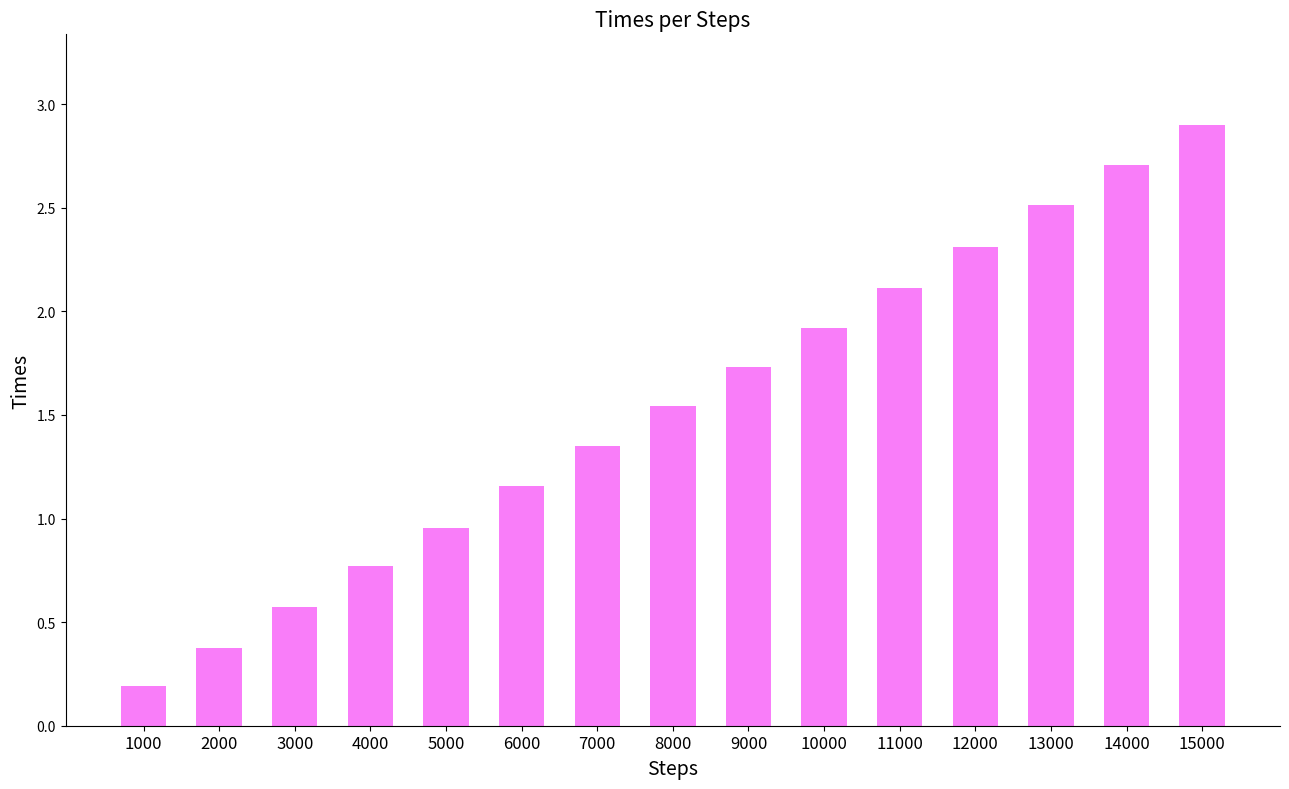

The chart shows a value of 4.3 at 14000. True or false?

False